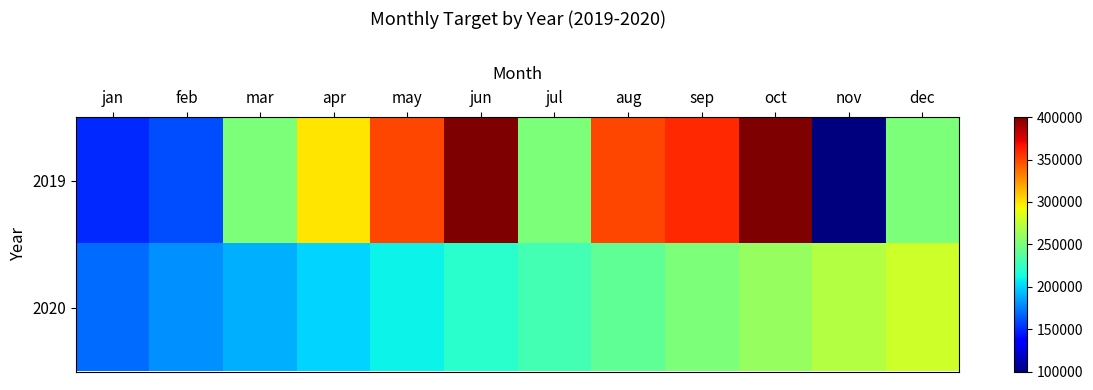

What is the maximum value shown in the chart?

400000